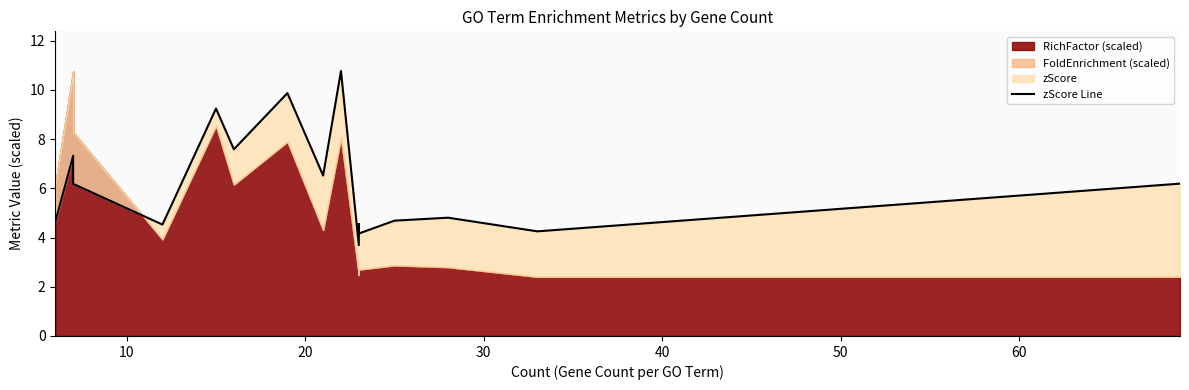

How many interior local peaks (higher than both neighbors) does the data have?

6